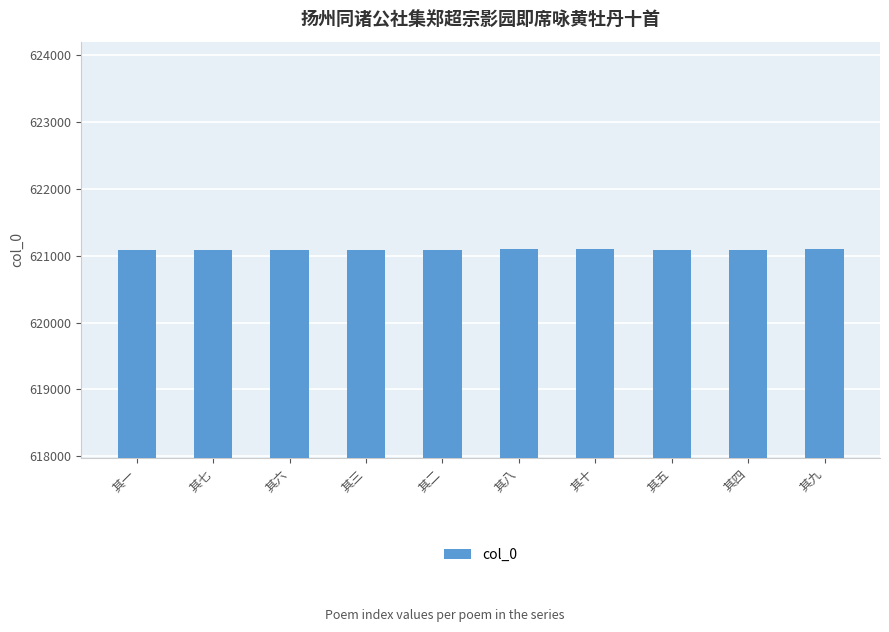

What is the minimum value shown in the chart?

621087